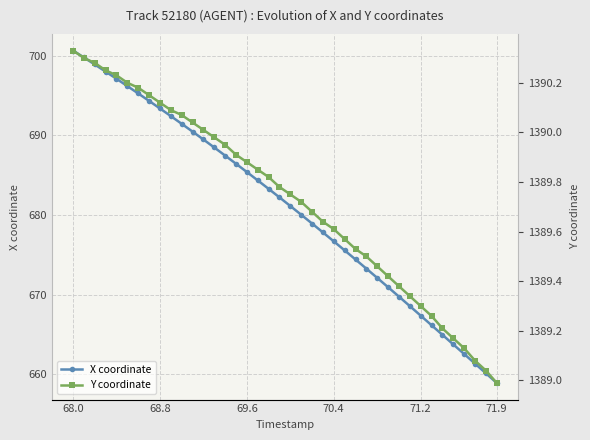

At which label does X coordinate reach its minimum?

71.9